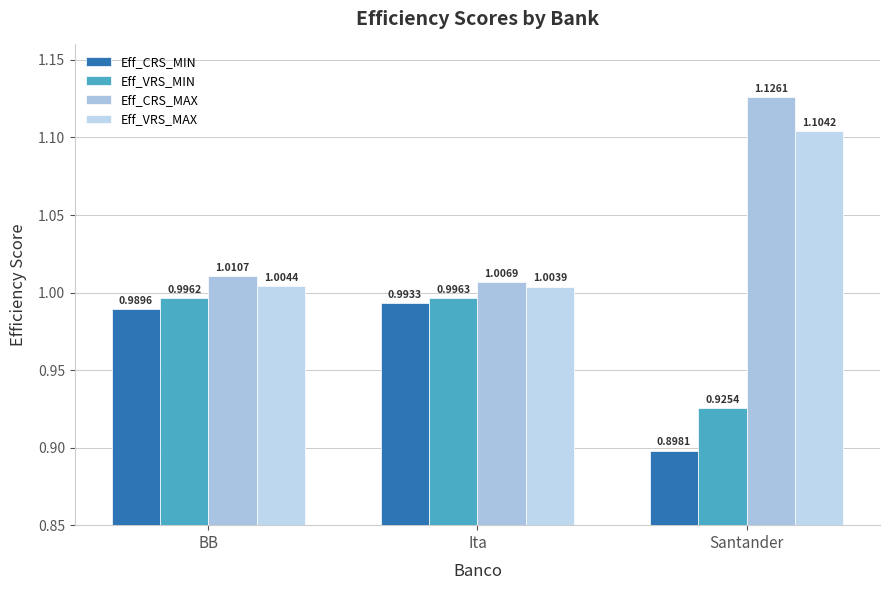

What position from the left is Ita?

2